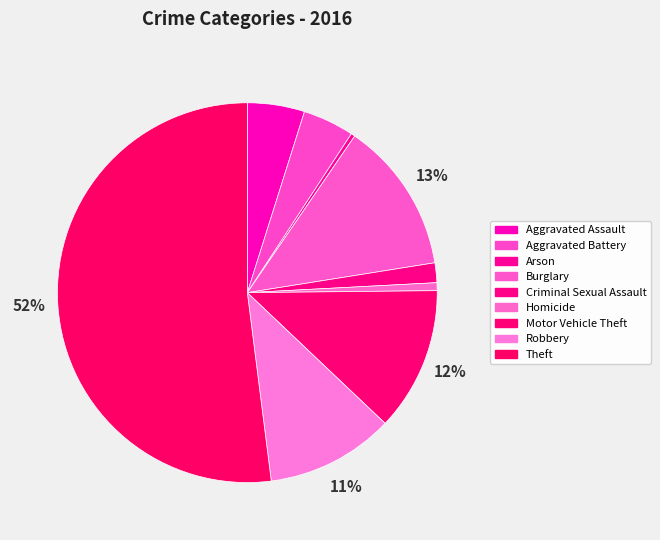

Do Homicide and Aggravated Battery together represent more than half of the pie?

No